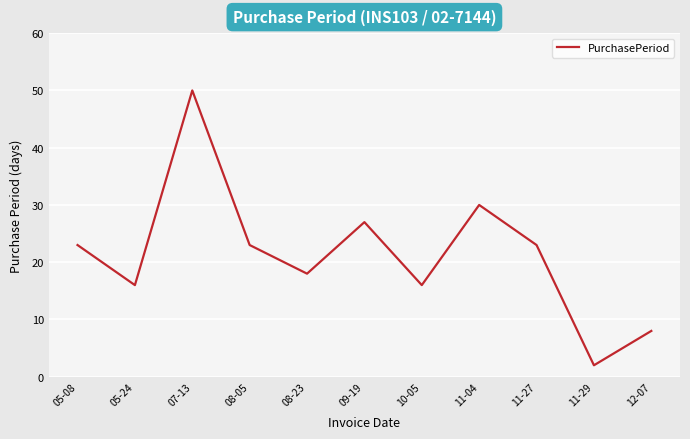

Reading left to right, extract all data points from this chart.

05-08=23	05-24=16	07-13=50	08-05=23	08-23=18	09-19=27	10-05=16	11-04=30	11-27=23	11-29=2	12-07=8